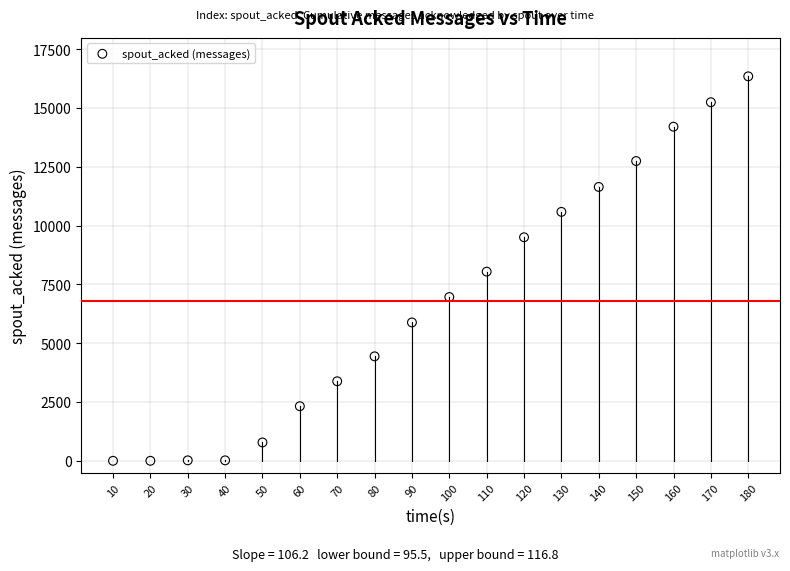

What is the range of X values (max minus min)?

170